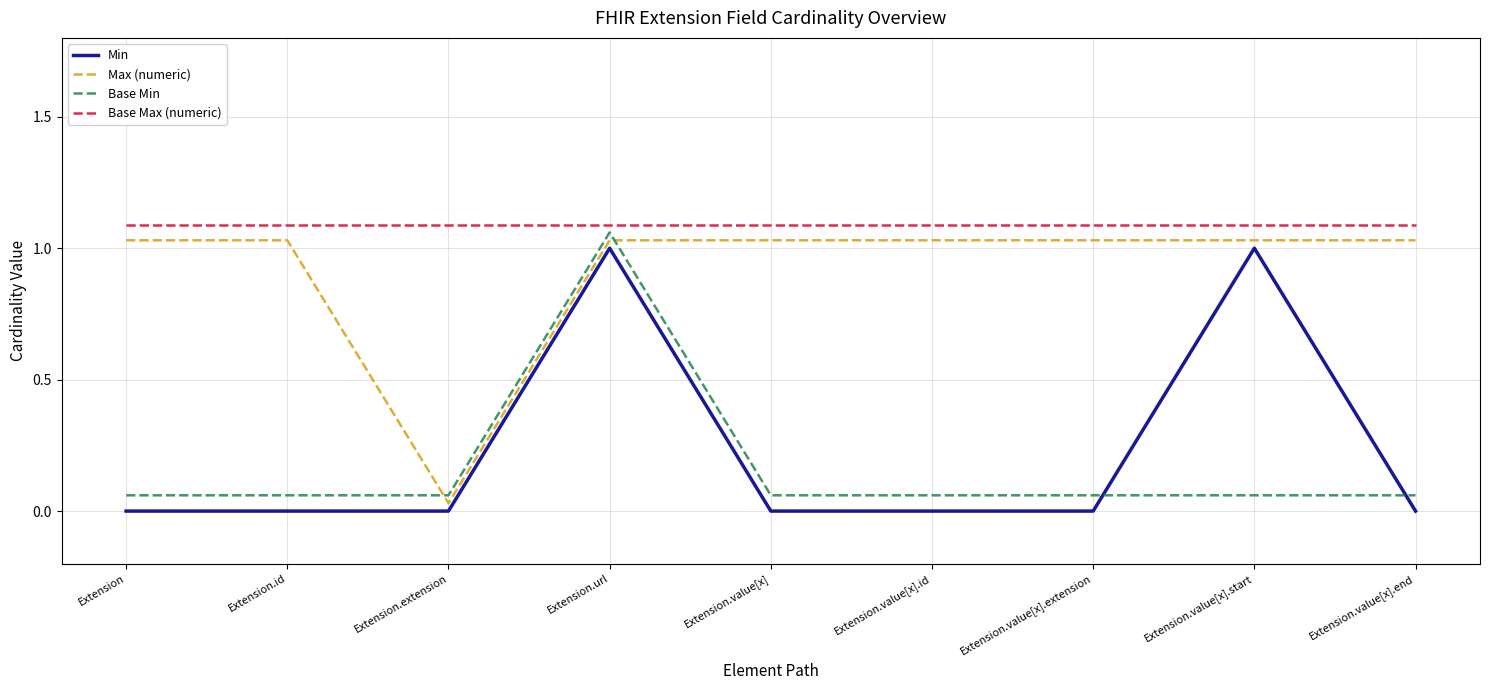

Which series changed the most between Extension and Extension.url?

Min